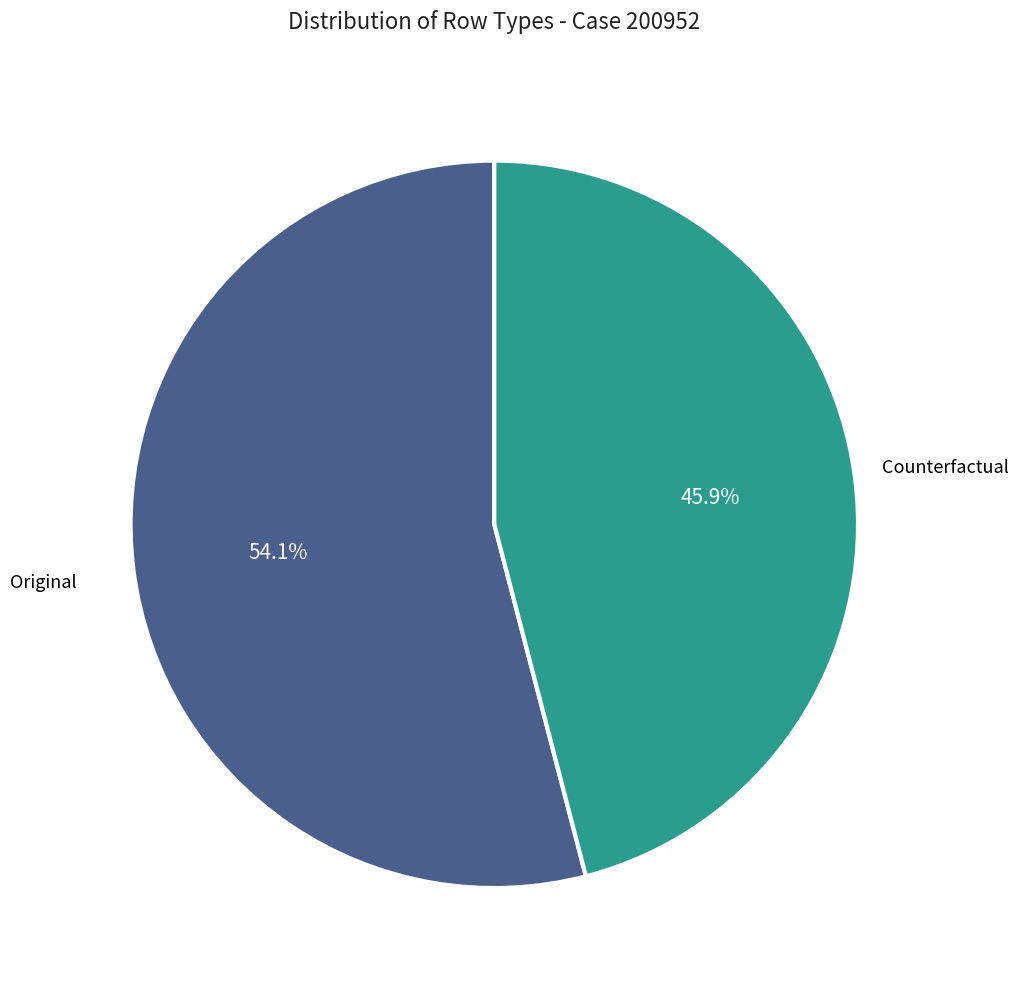

What is the largest slice in the pie chart?

Original